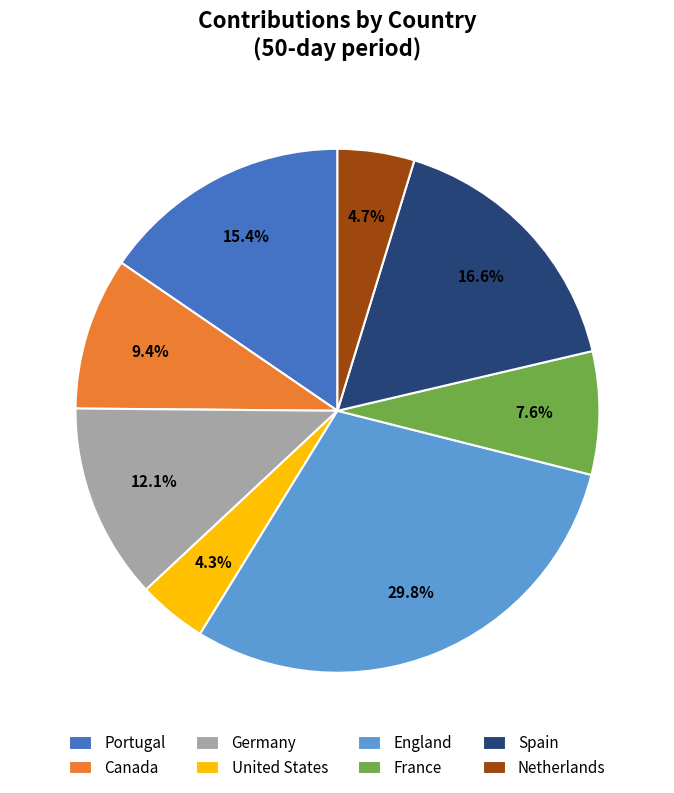

What is the ratio of the value at Portugal to the value at United States?

3.6